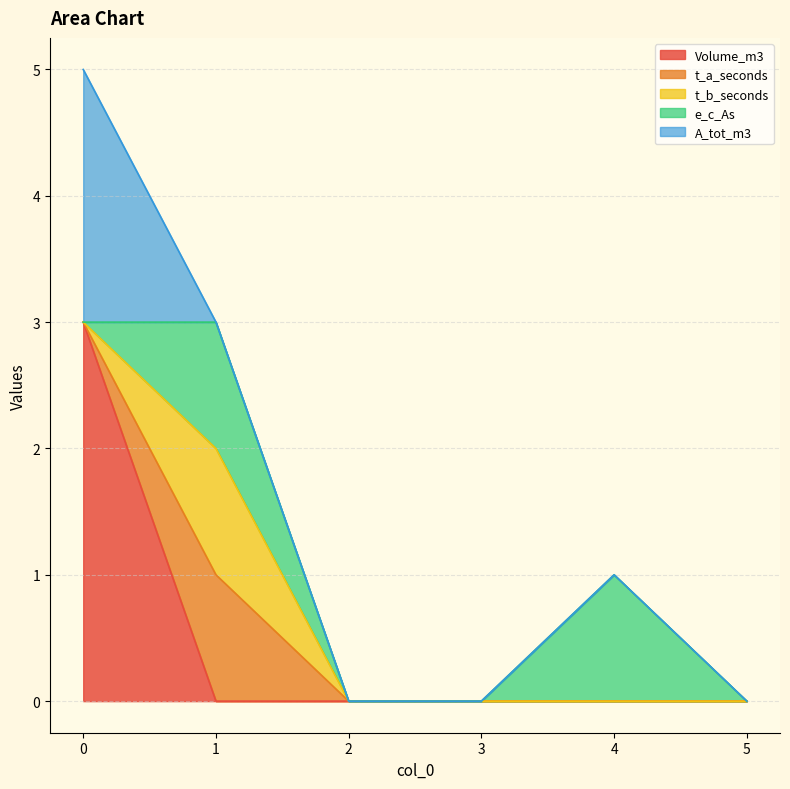

List the labels in order of Volume_m3 value, largest first.

0, 1, 2, 3, 4, 5